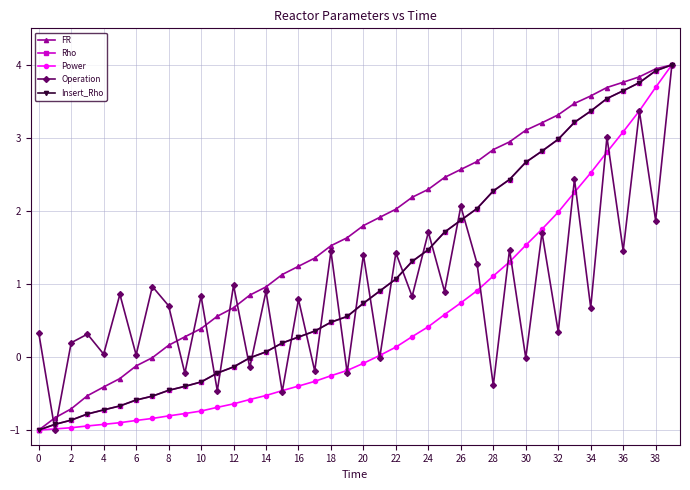

How many values in the FR series are below 1?

15